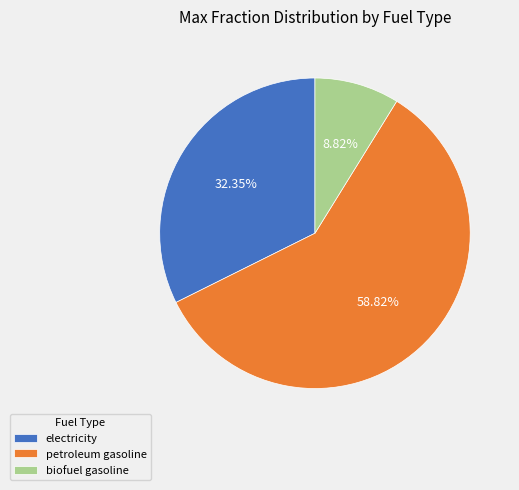

Rank the categories by value from highest to lowest.

petroleum gasoline, electricity, biofuel gasoline